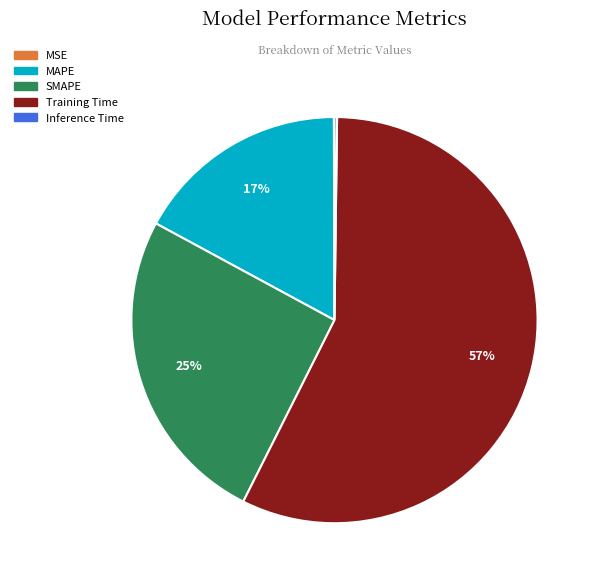

What is the majority slice?

Training Time